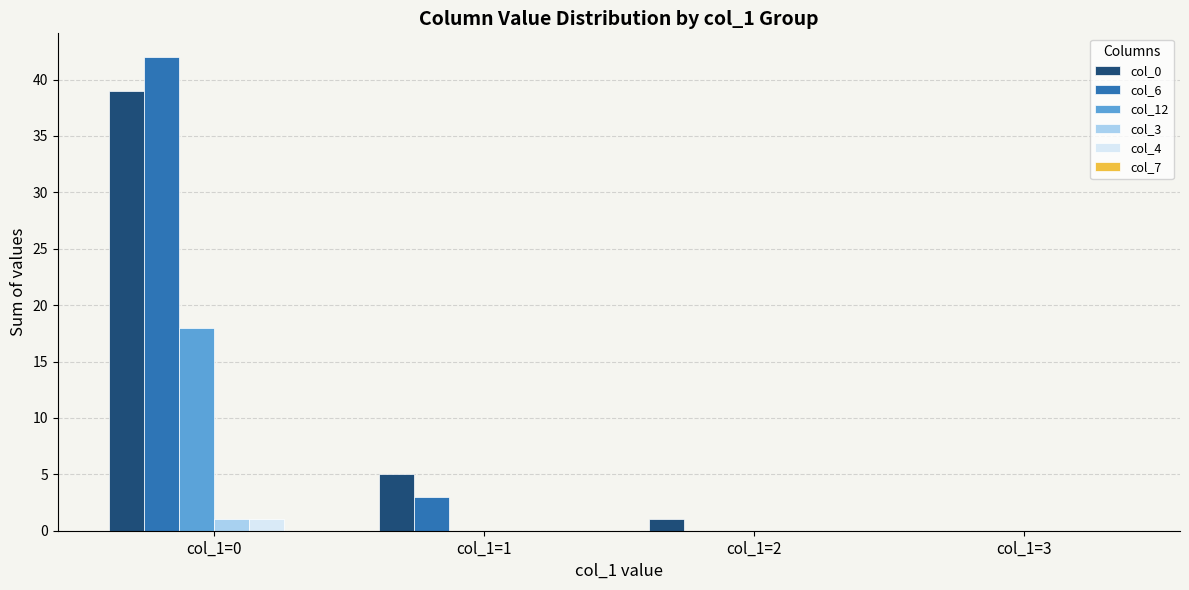

Count the number of categories in the chart.

4